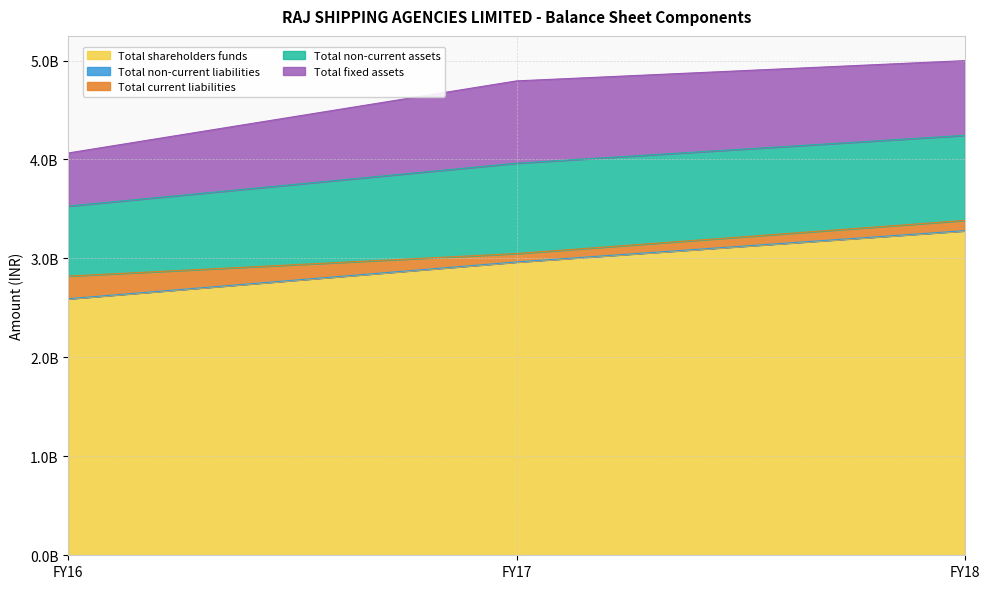

Between FY18 and FY17, which is larger?

FY18